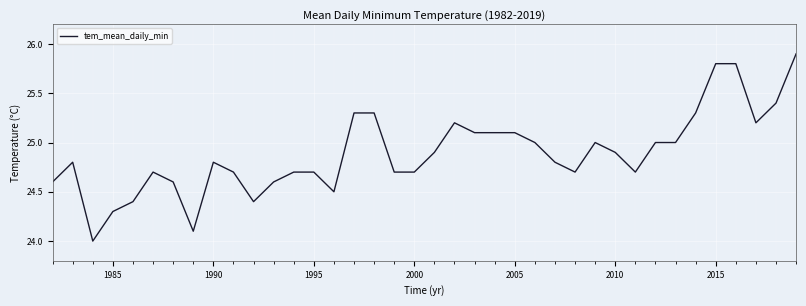

What is the maximum value shown in the chart?

25.9